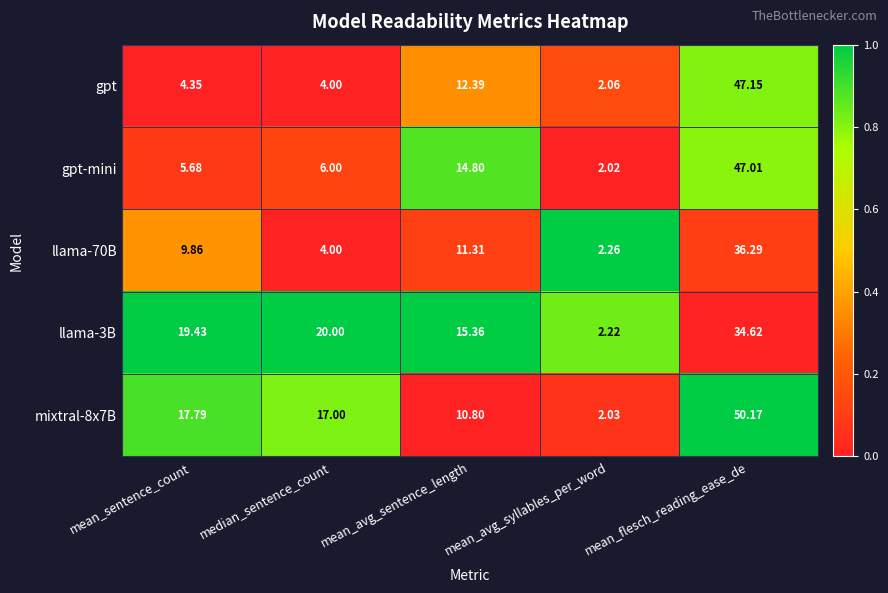

Is the value of llama-3B at mean_sentence_count greater than the value of llama-70B at median_sentence_count?

Yes